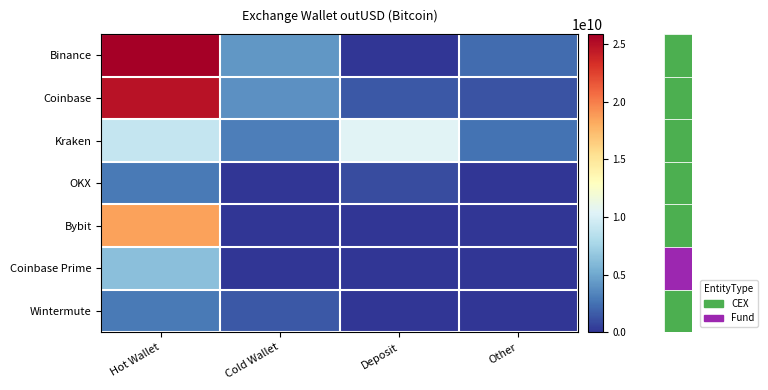

Which has a higher value, Cold Wallet or Other?

Cold Wallet